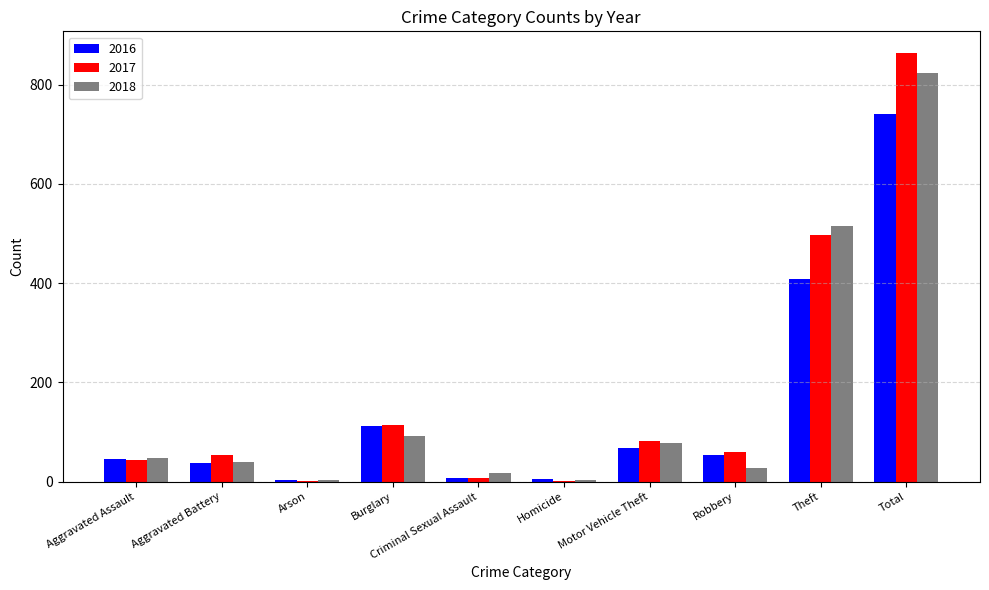

What is the total value across all series at Theft?

1421